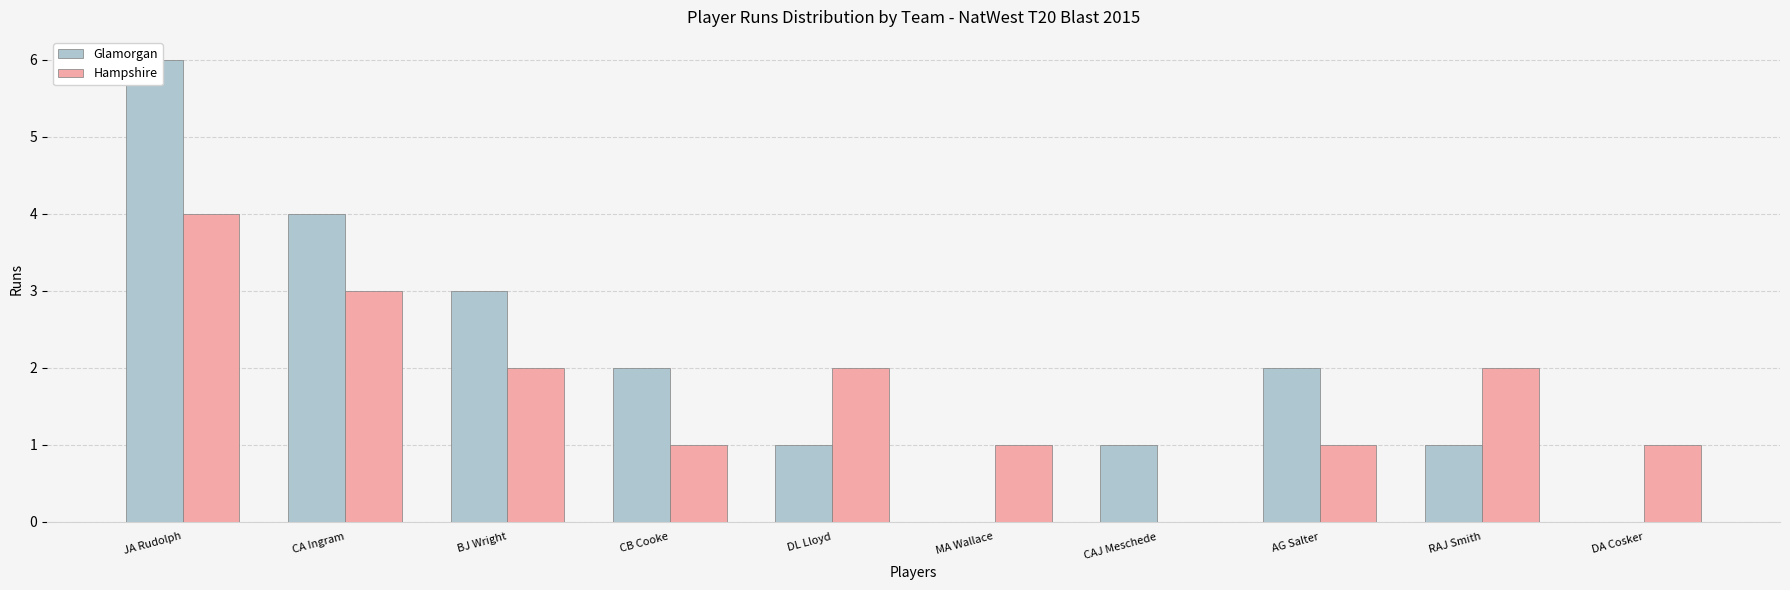

The value of Glamorgan at DA Cosker is 0. True or false?

True